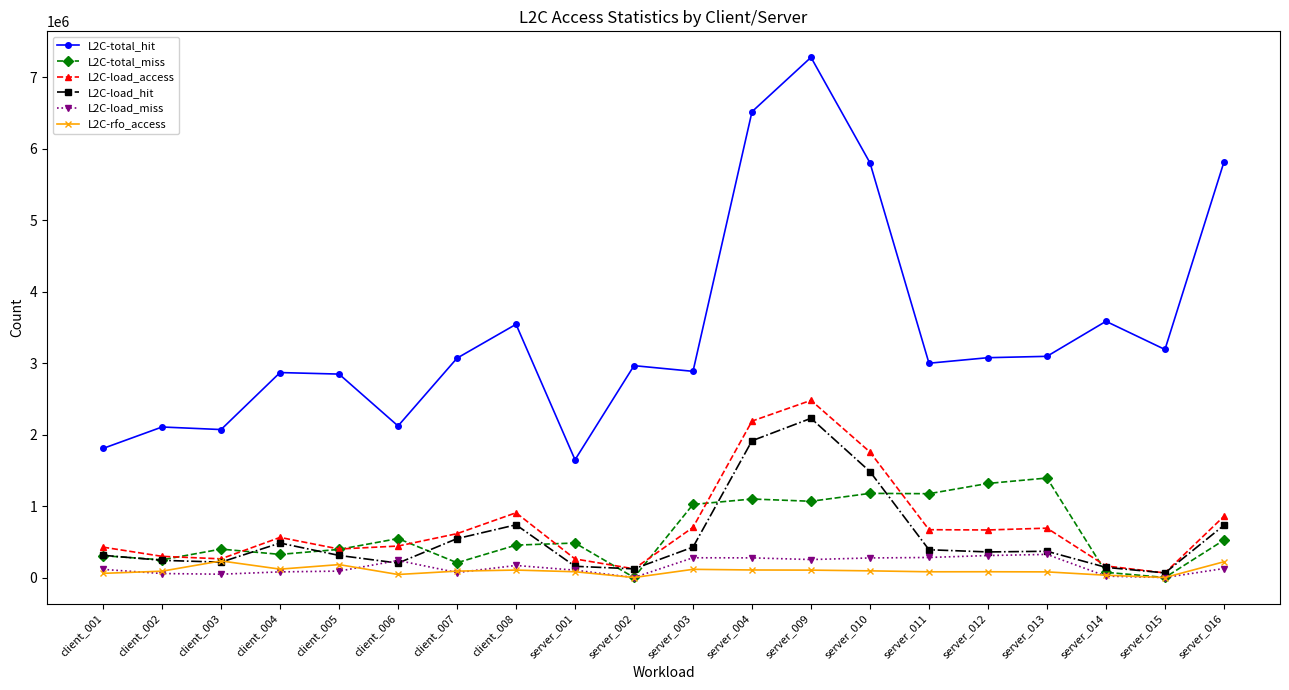

At which label does L2C-total_hit reach its peak?

server_009